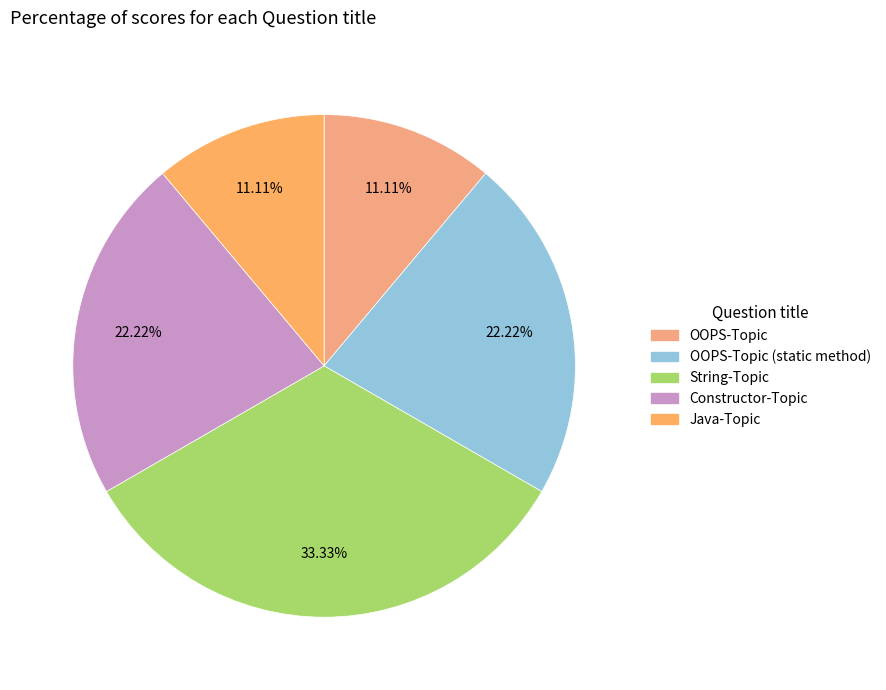

To the nearest percent, what is the average slice percentage?

20%